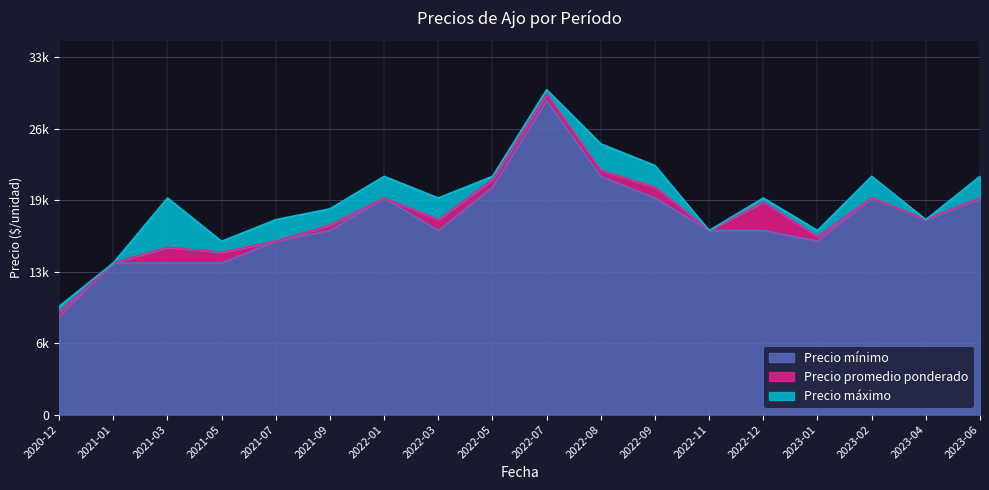

In Precio máximo, how many points are higher than both neighbors (excluding endpoints)?

5